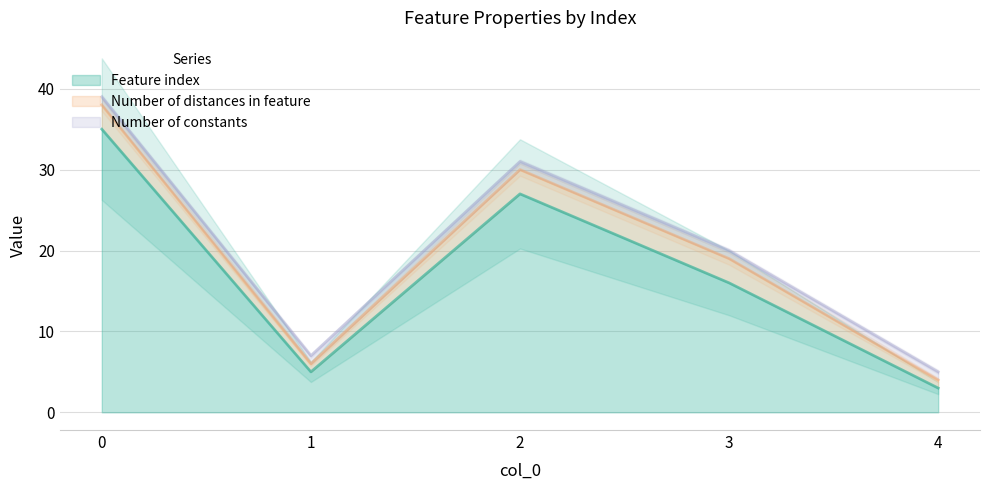

Reading left to right, transcribe all the data shown in this chart.

Feature index: 0=35	1=5	2=27	3=16	4=3
Number of distances in feature: 0=3	1=1	2=3	3=3	4=1
Number of constants: 0=1	1=1	2=1	3=1	4=1